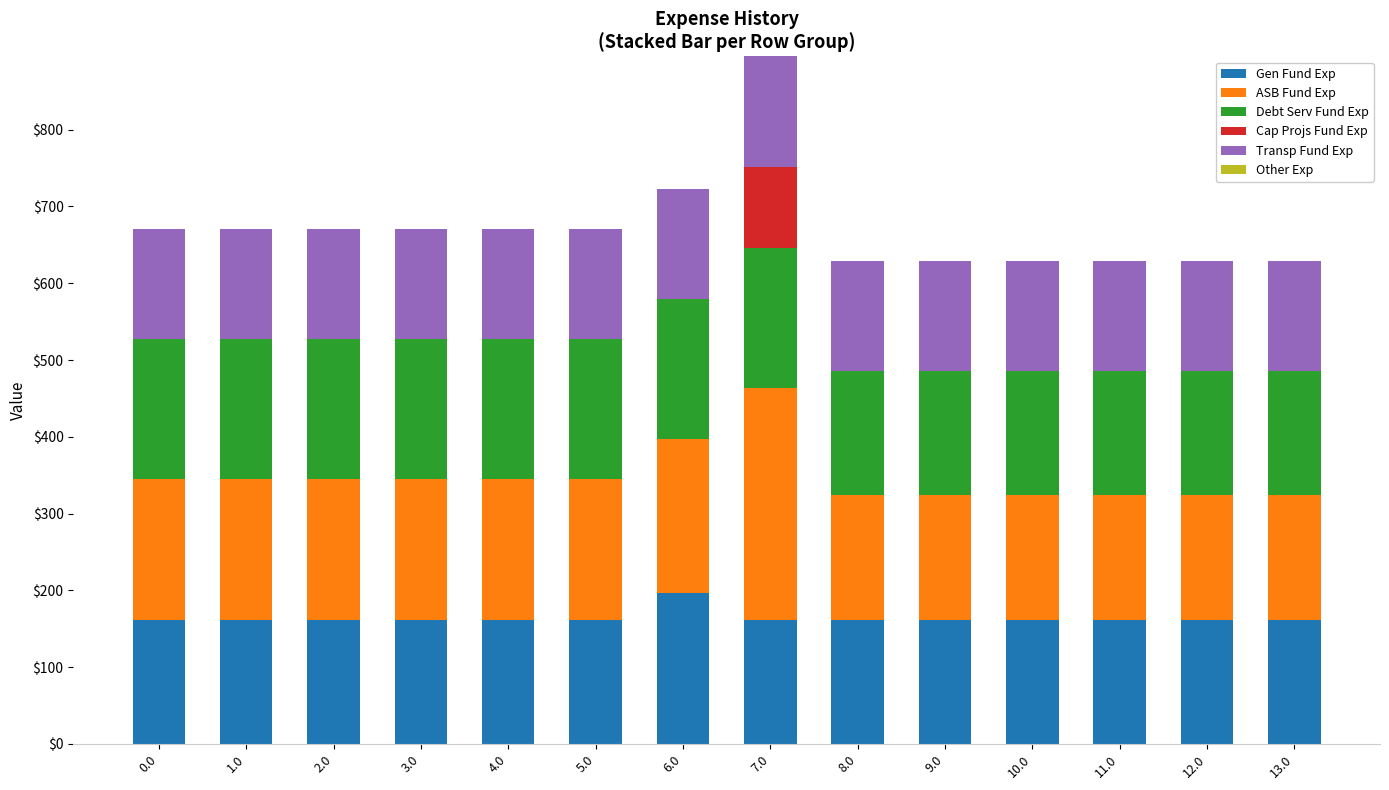

The Gen Fund Exp series shows 161.6 at 0.0. True or false?

True